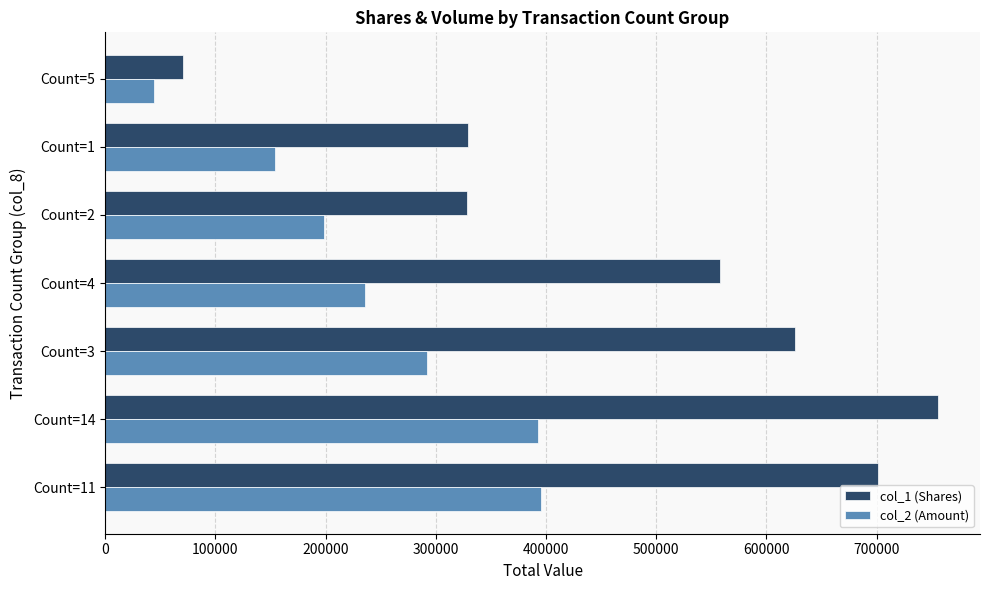

What are all the series names shown in the legend?

col_1 (Shares), col_2 (Amount)